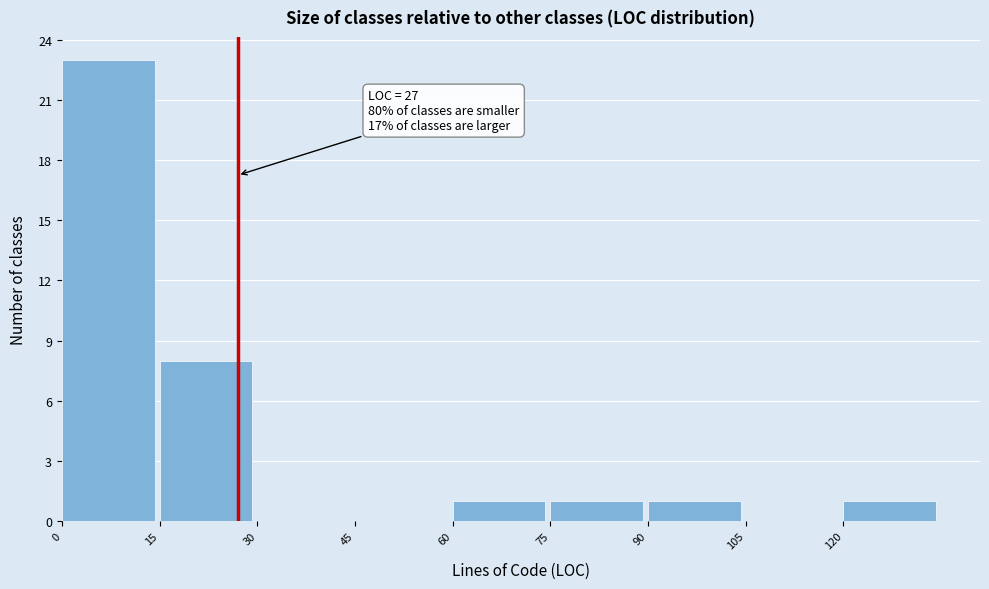

Which range on the x-axis has the tallest bar?

0 to 15